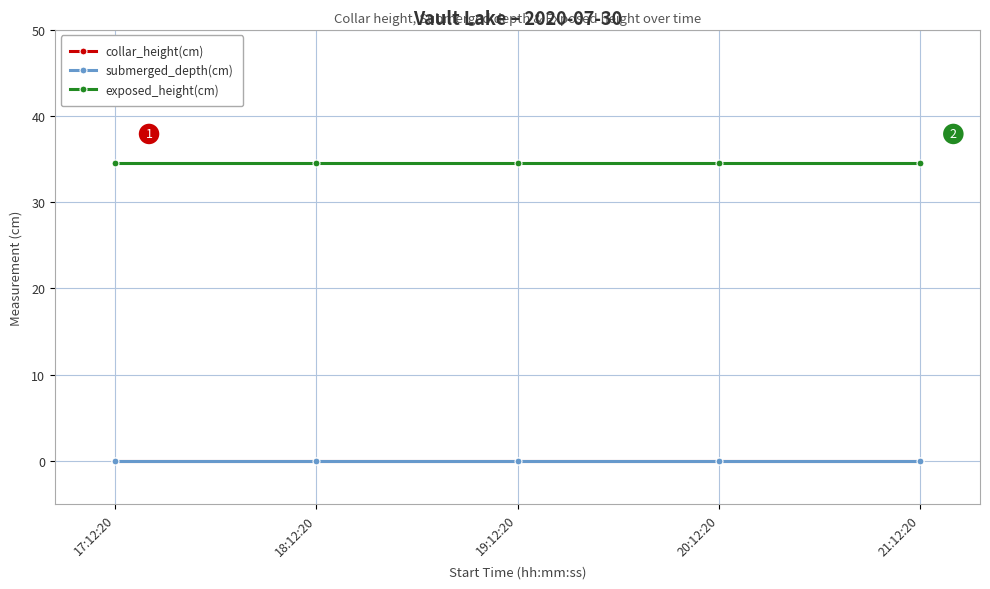

Does the chart have visible grid lines?

Yes